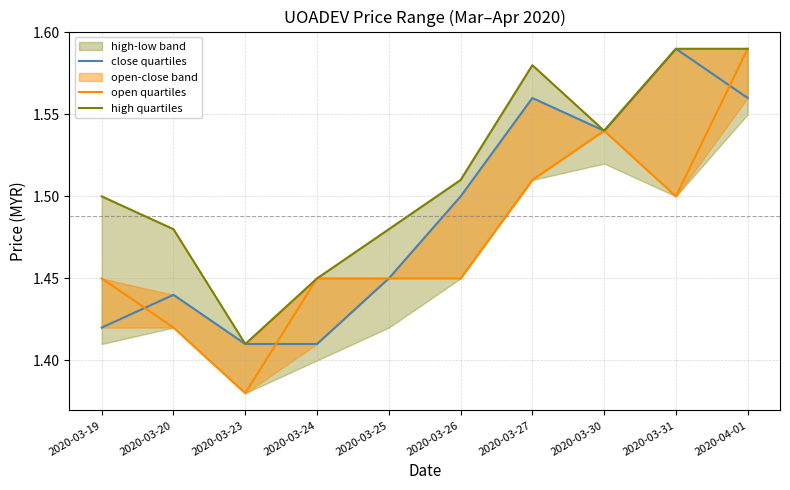

Is this an area chart (filled region under the line)?

No